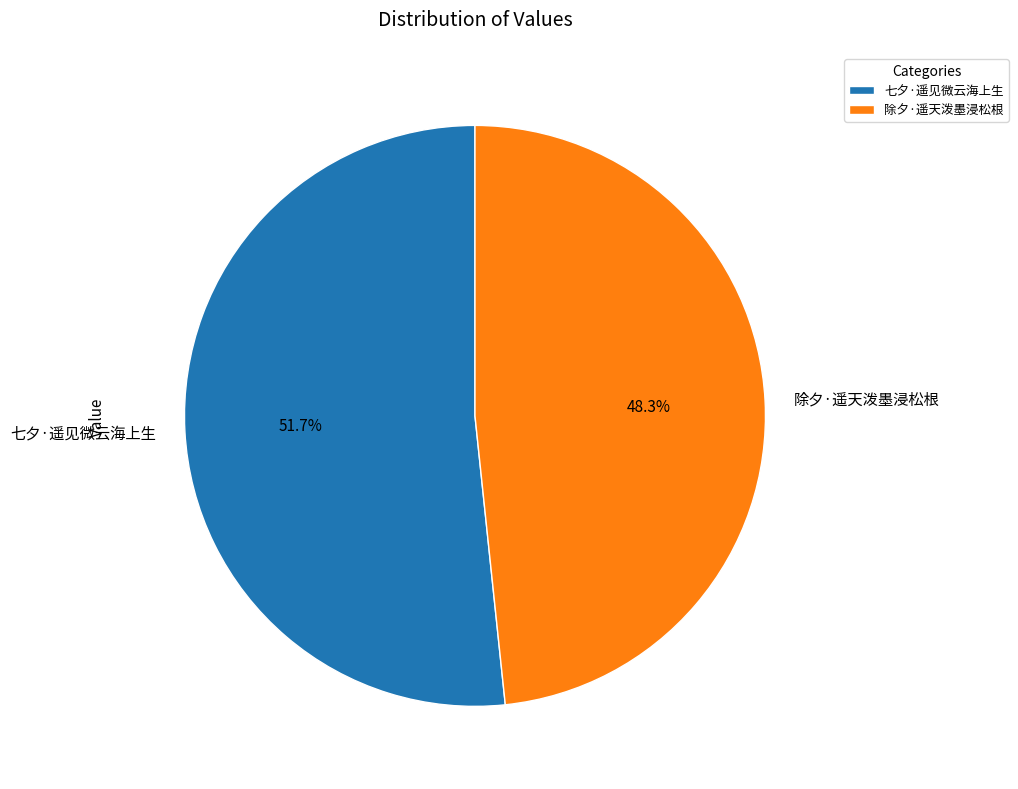

What is the ratio of the value at 七夕·遥见微云海上生 to the value at 除夕·遥天泼墨浸松根?

1.1